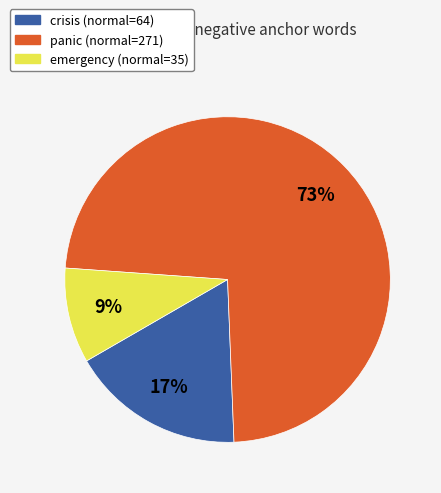

Between crisis (normal=64) and panic (normal=271), which is larger?

panic (normal=271)